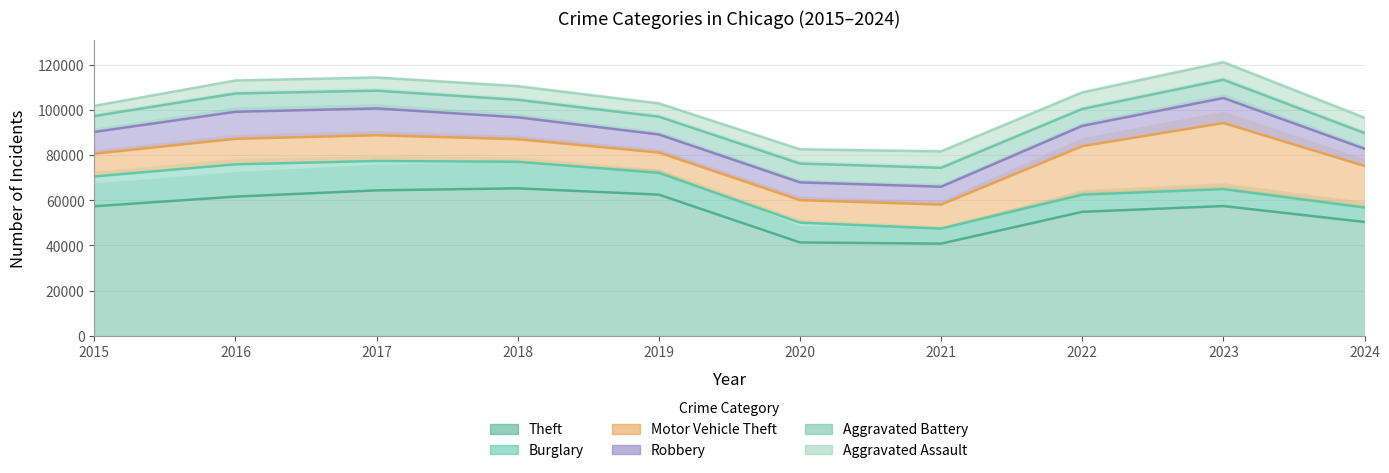

Which has a higher value, 2020 or 2019?

2019